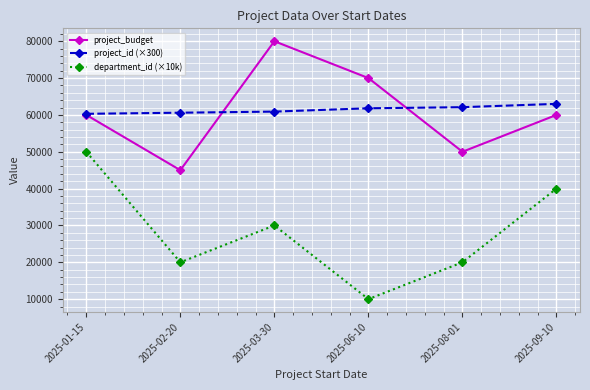

What value does the project_id (×300) series have at 2025-01-15?

60300